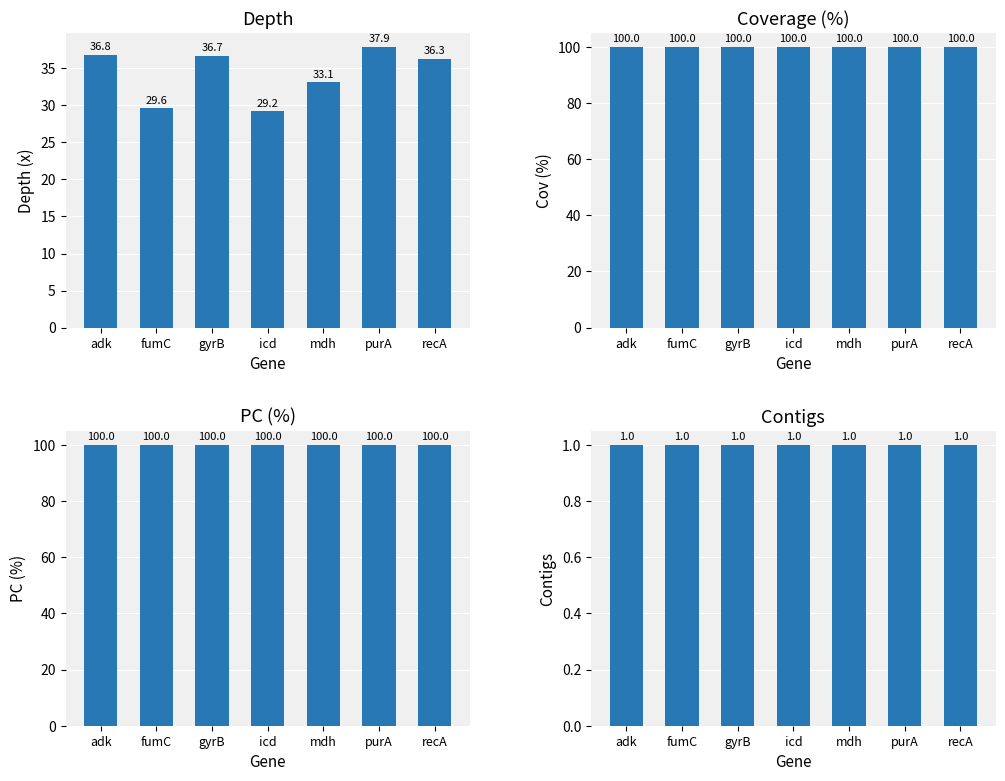

The value of Coverage (%) at purA is 163.2. True or false?

False